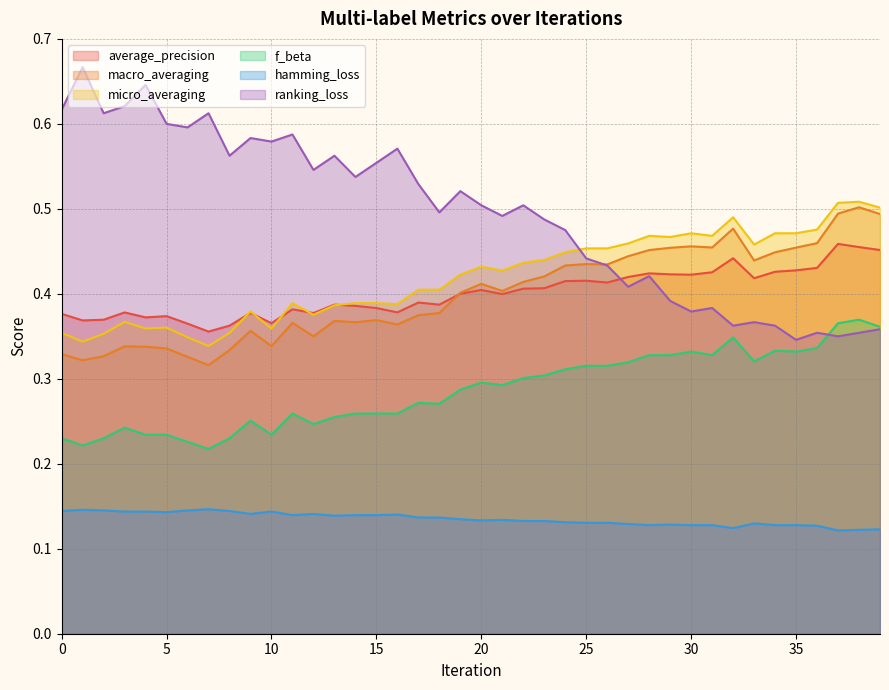

List the labels in order of ranking_loss value, largest first.

1, 4, 3, 0, 2, 7, 5, 6, 11, 9, 10, 16, 8, 13, 15, 12, 14, 17, 19, 20, 22, 18, 21, 23, 24, 25, 26, 28, 27, 29, 31, 30, 33, 32, 34, 39, 36, 38, 37, 35